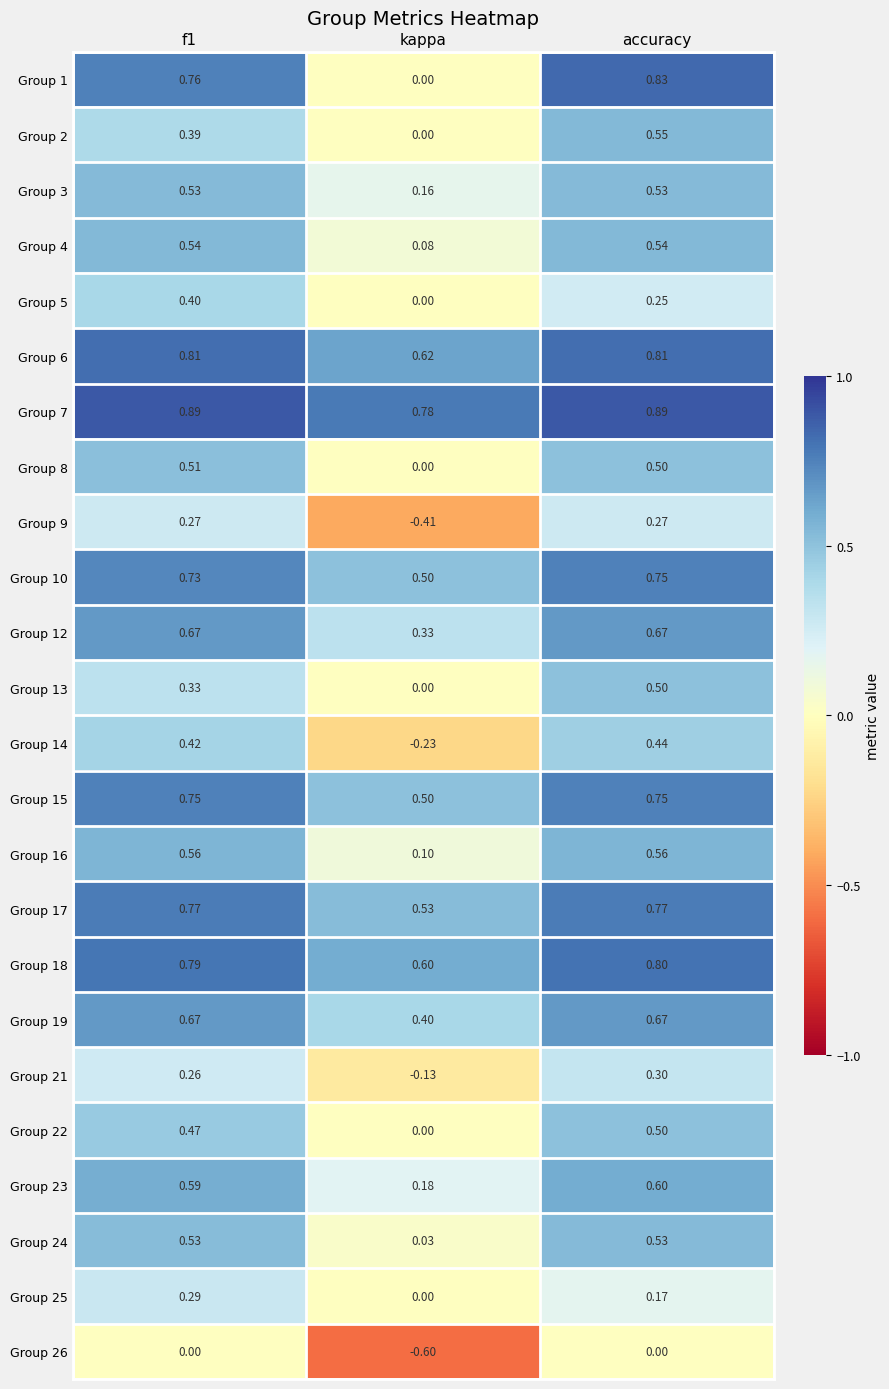

At which category does the chart reach its minimum across all series?

kappa